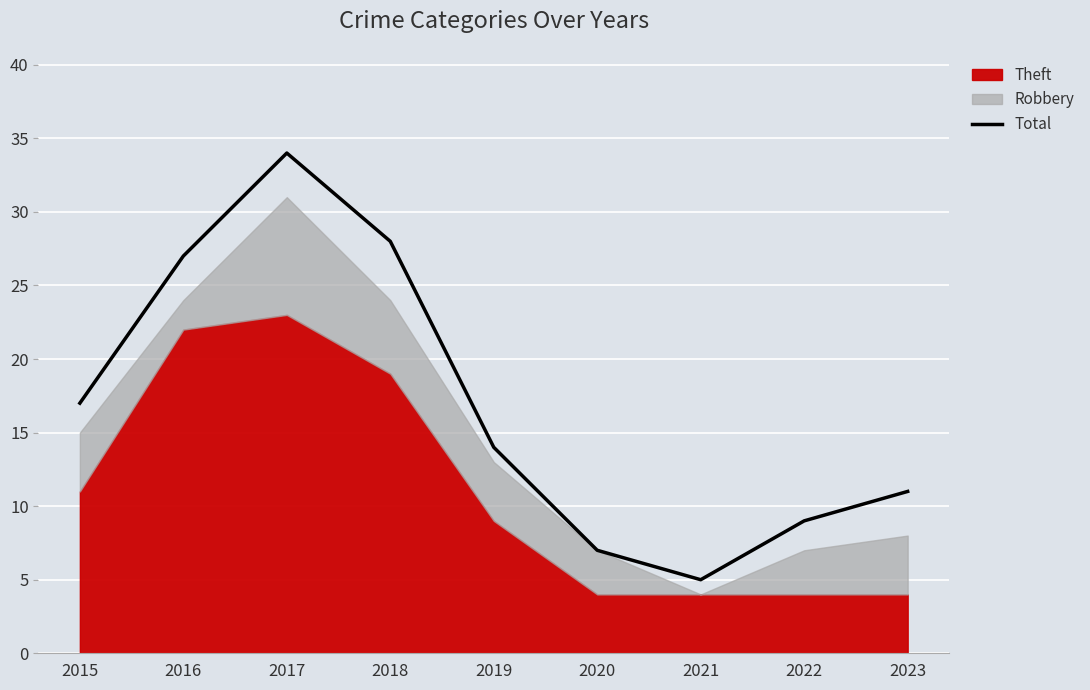

What value does the data have at 2021?

5